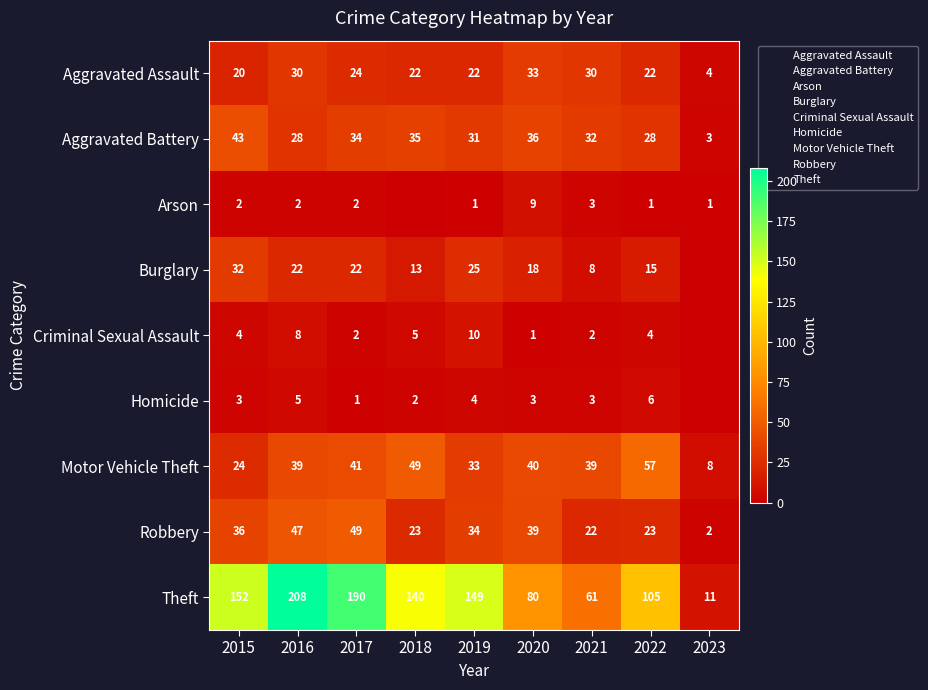

The value of Arson at 2015 is 1. True or false?

False